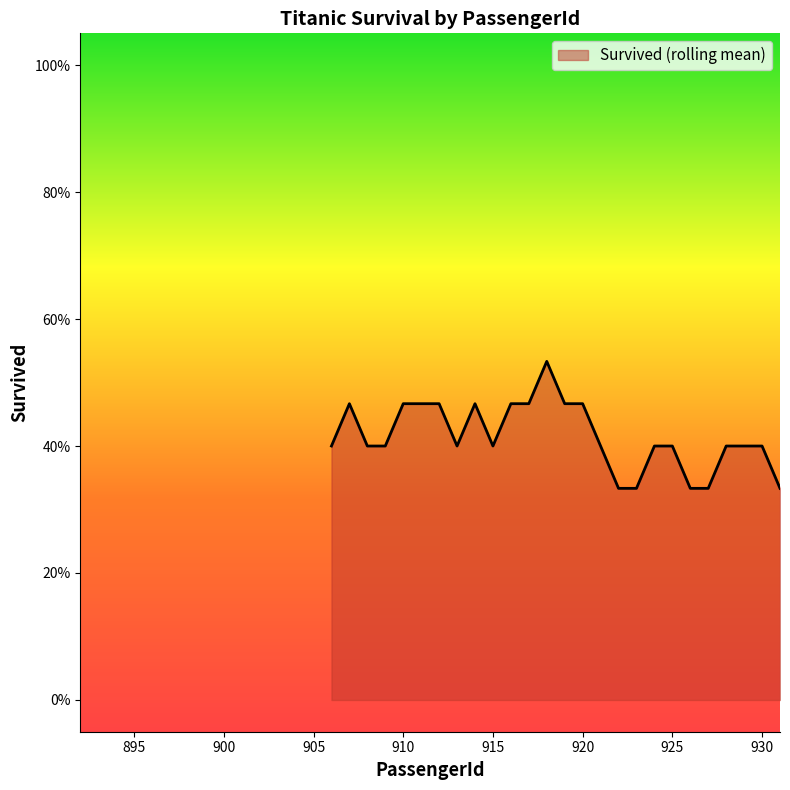

Does the chart display data point markers on the line(s)?

No